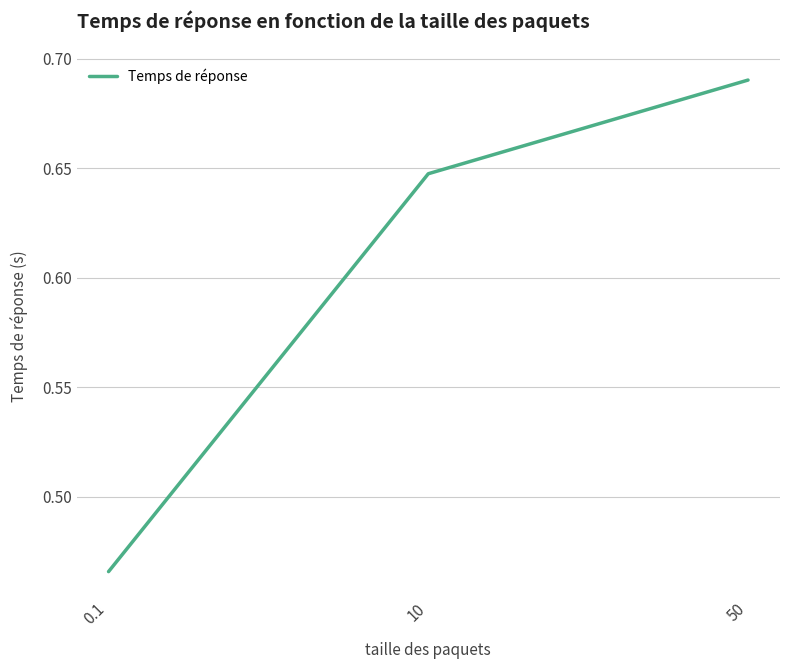

What is the sum of the values at 50 and 10?

1.3